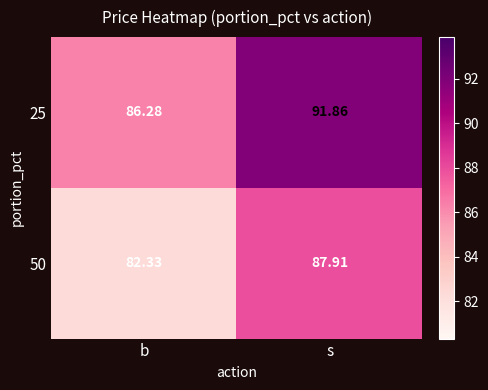

What is the maximum value shown in the chart?

91.9